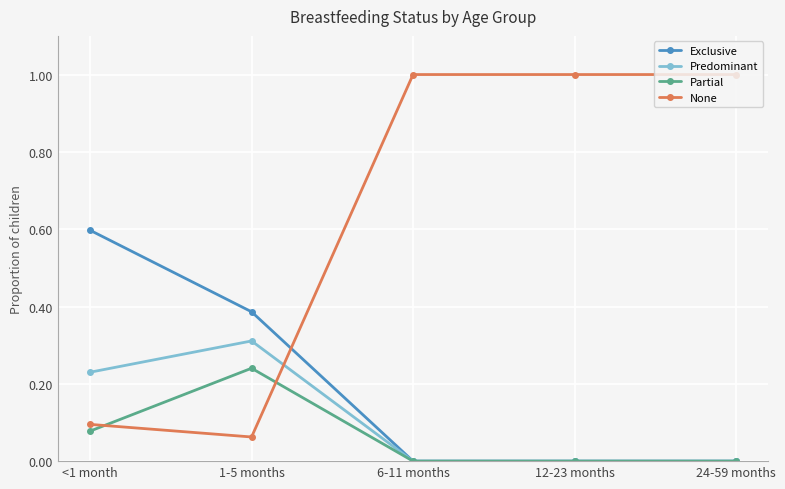

Which series has the largest range (max minus min)?

None